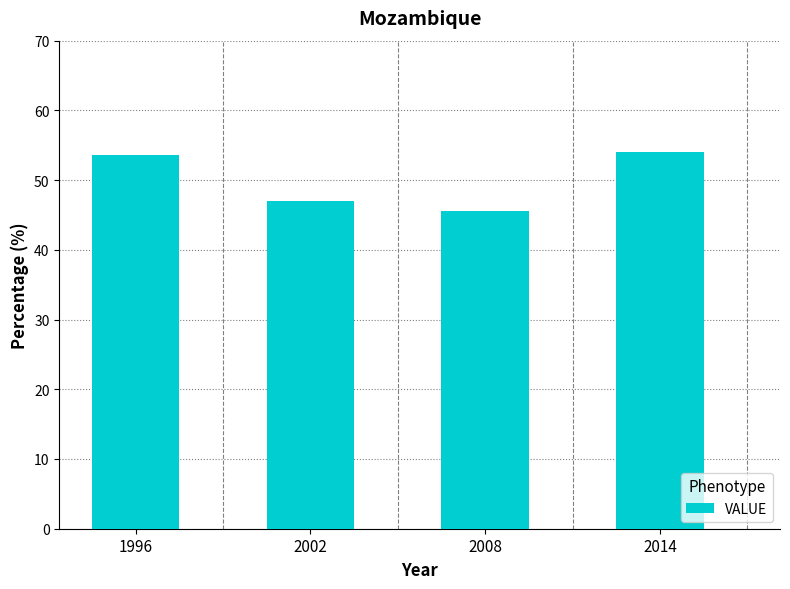

Which label corresponds to the smallest value in the chart?

2008